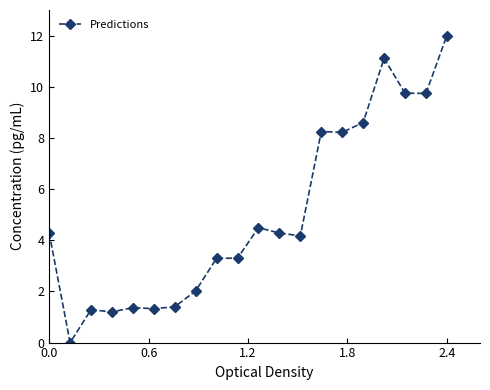

Count the number of categories in the chart.

20